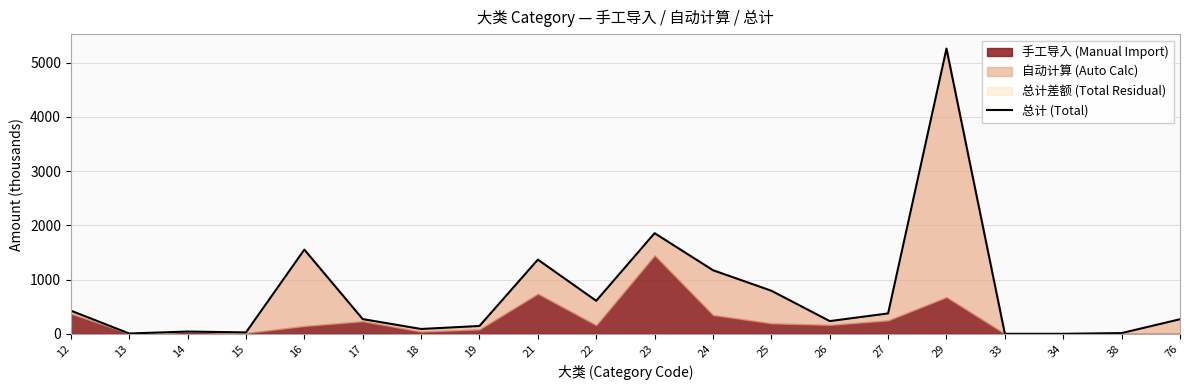

Which has a higher value, 29 or 23?

29